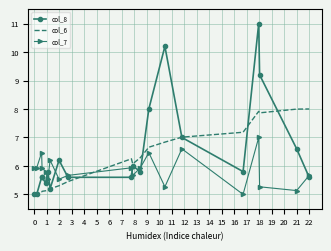

Which series has the widest spread of values?

col_8